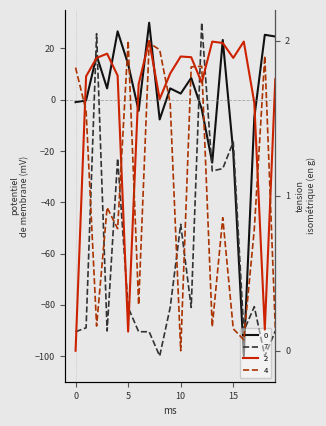

What is the value of the 0 point at the 17th from the left?

-100.0